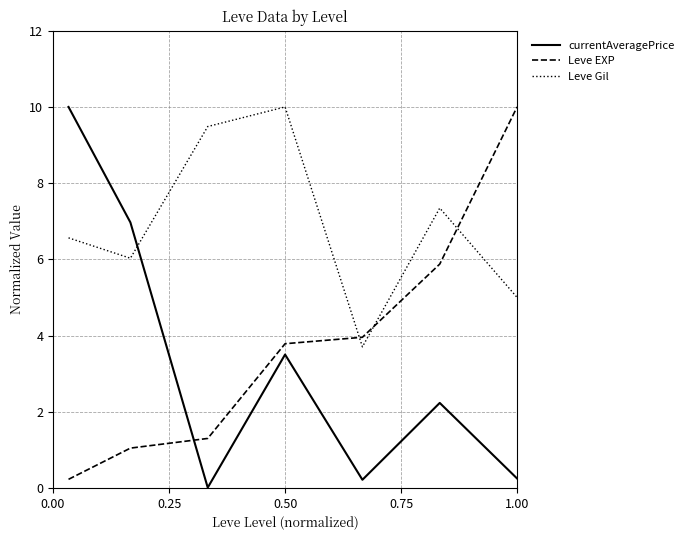

In Leve Gil, how many points are higher than both neighbors (excluding endpoints)?

2